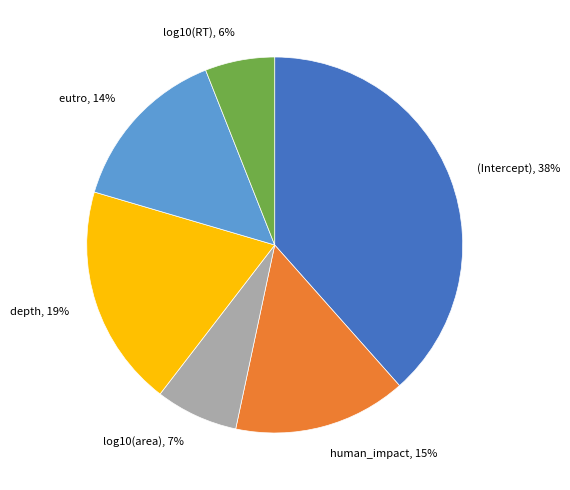

To the nearest percent, what is the combined percentage of (Intercept) and depth?

58%